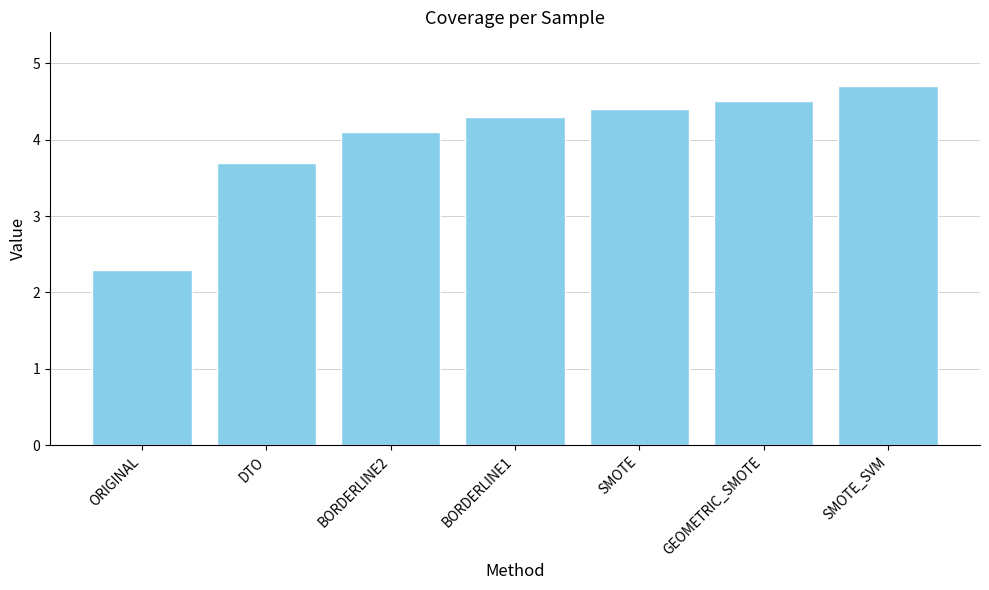

Are the bars horizontal?

No